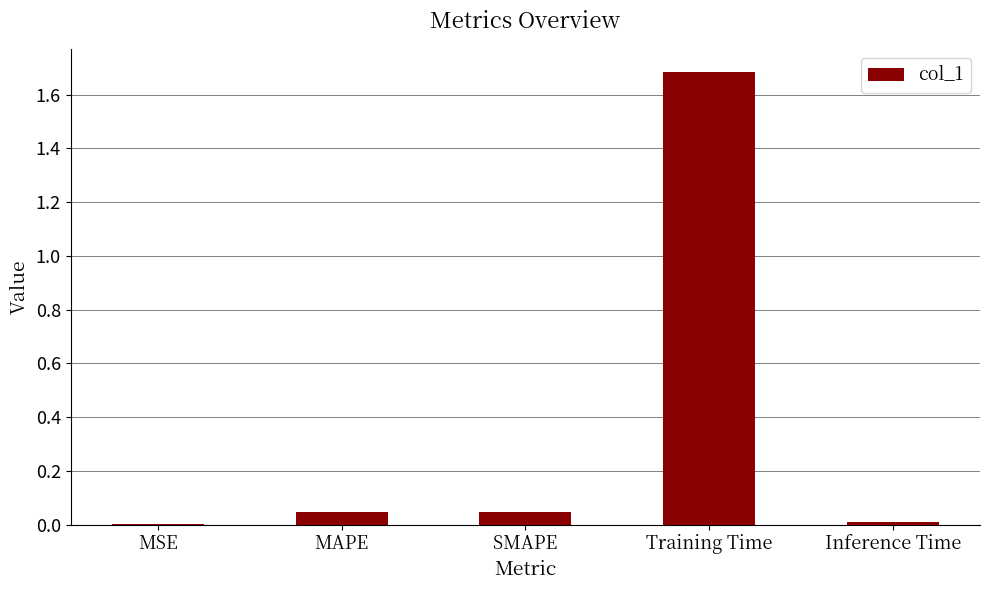

Between Training Time and SMAPE, which is larger?

Training Time